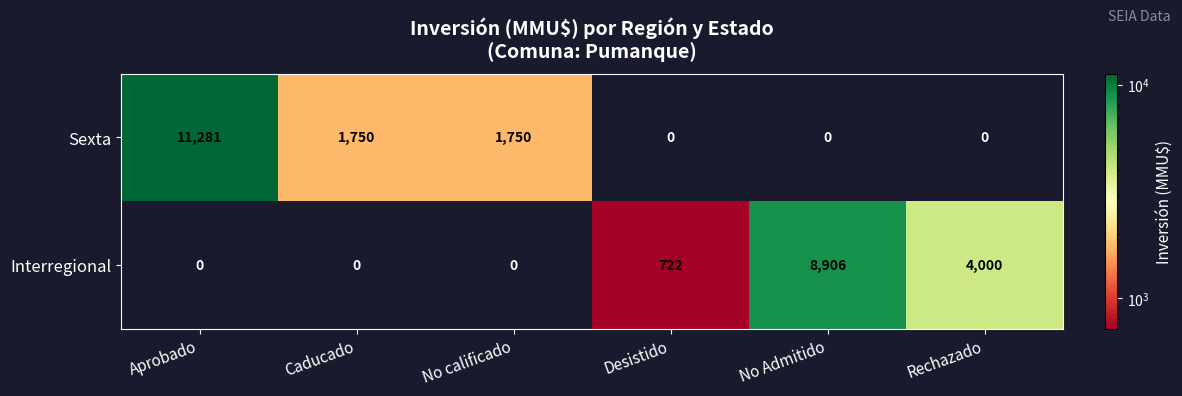

What is the difference between the maximum and minimum values in the Sexta series?

11281